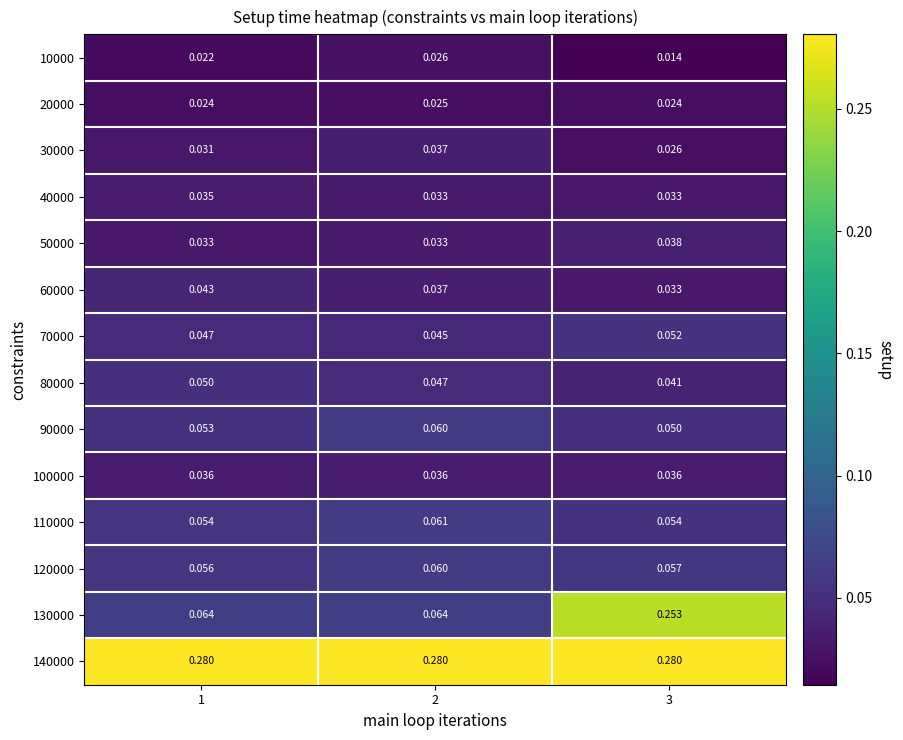

Is the value of 80000 at 3 greater than the value of 120000 at 1?

No